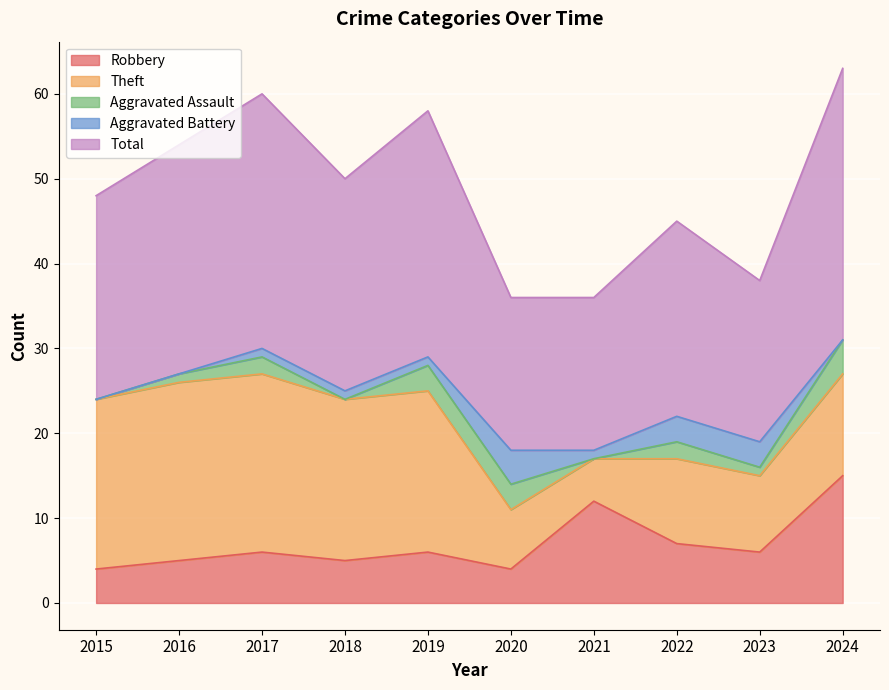

True or false: Theft and Aggravated Battery cross at least once.

False